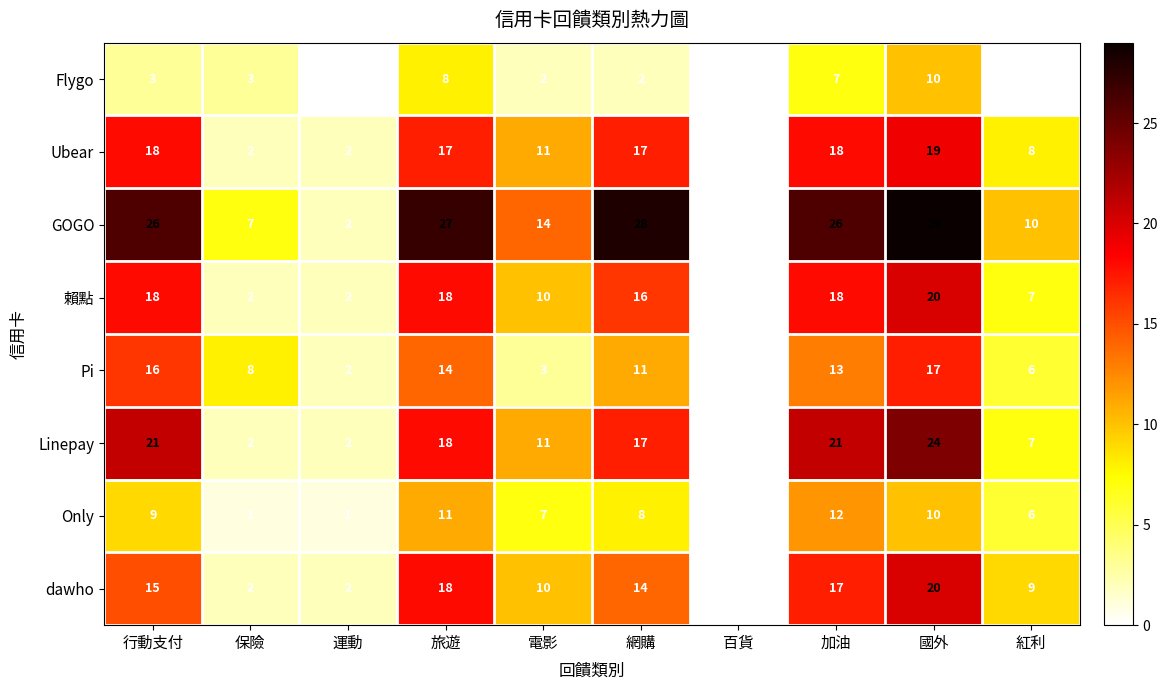

Which series has the largest range (max minus min)?

GOGO